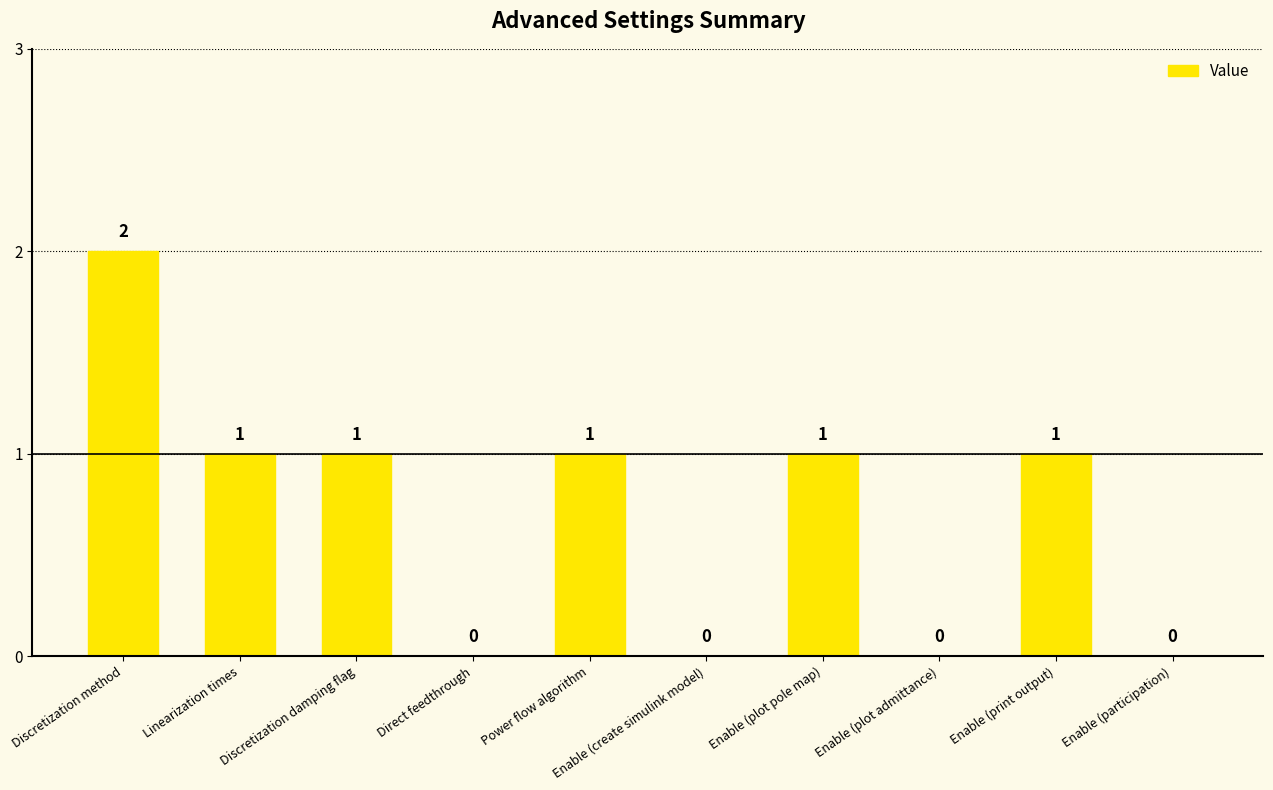

At which label does the data first exceed 1?

Discretization method